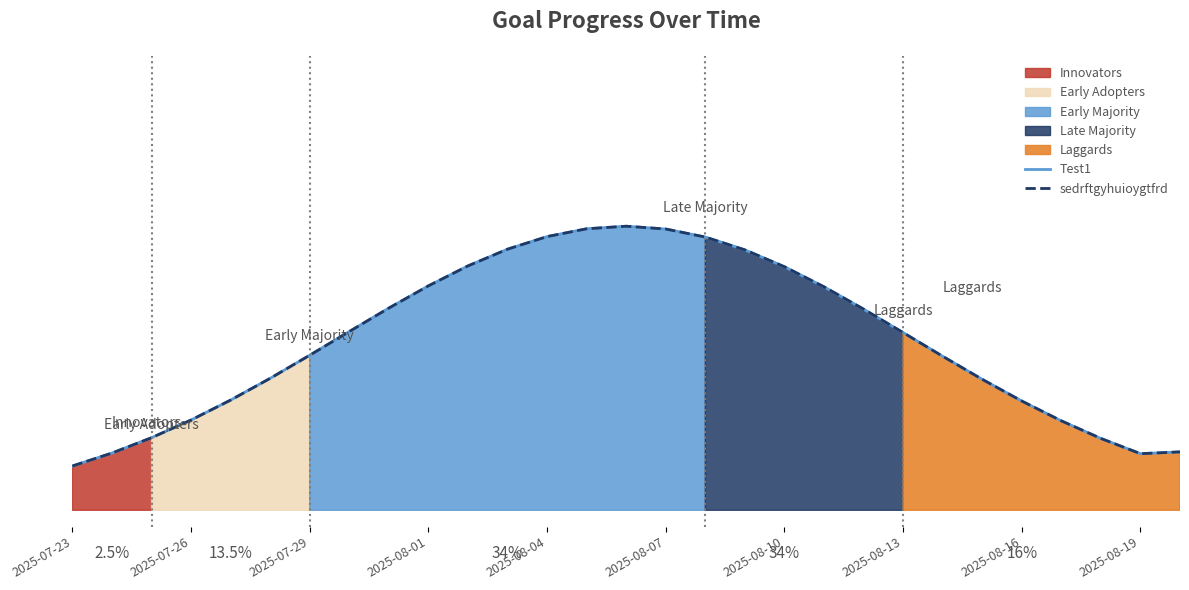

At how many categories does at least one series exceed 0?

29